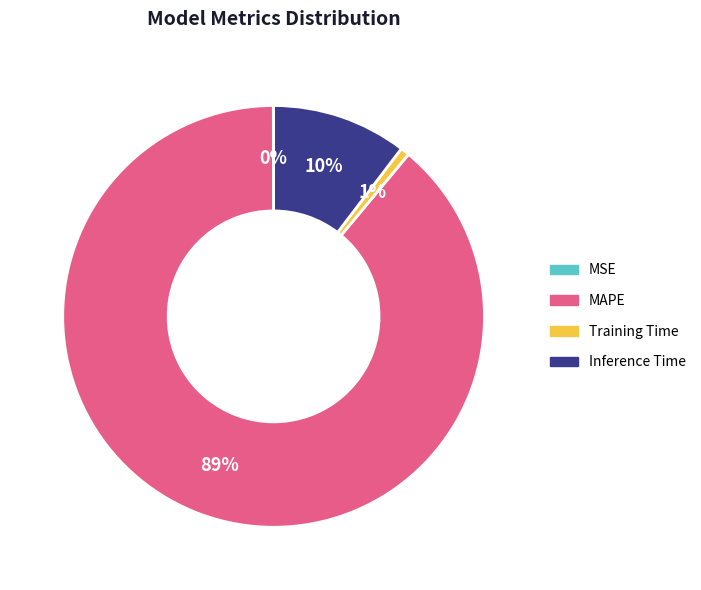

What is the majority slice?

MAPE